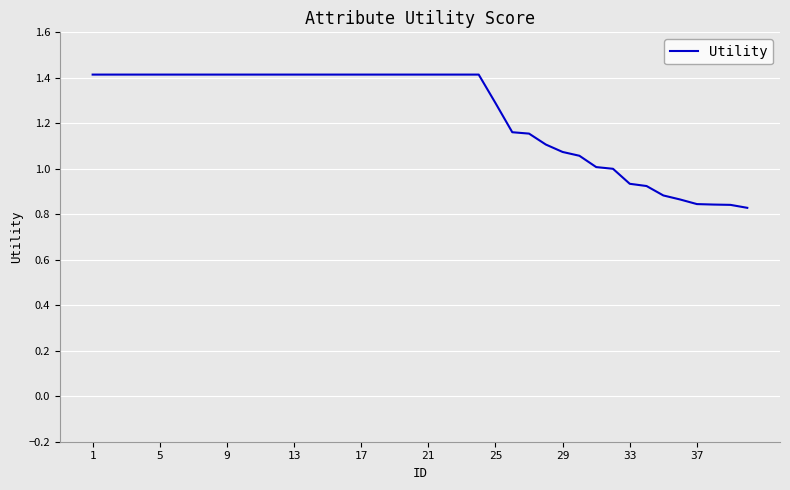

What is the difference between the maximum and minimum values?

0.6